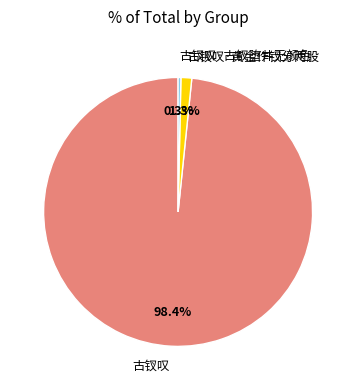

Rank the categories by value from lowest to highest.

古钗叹·古钗堕井无颜色, 古钗叹·黄金作钗分两股, 古钗叹